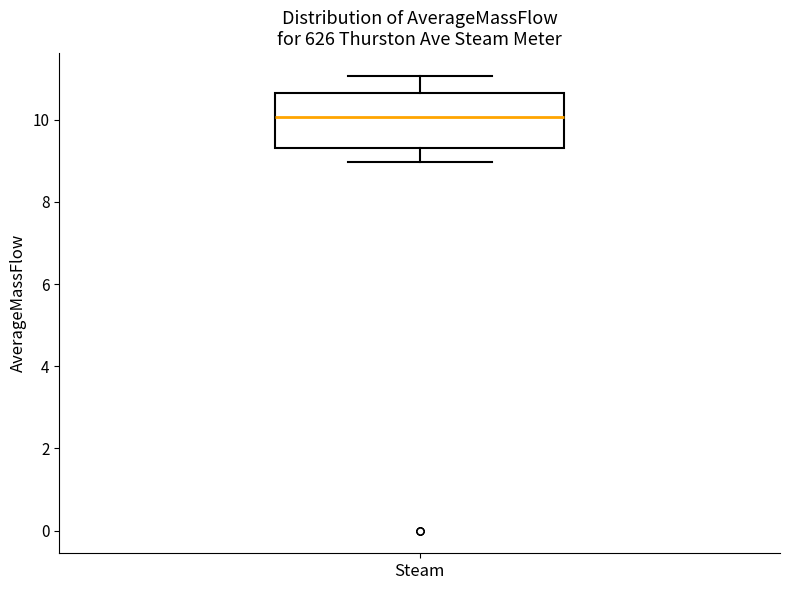

Read this box plot against the y-axis: the position of the median line, the range covered by the box, and the ends of both whiskers. The values are not printed on the chart, so give them approximately, as read against the axis.

median 10.0, box 9.4 to 10.6, whiskers 9.0 to 11.0